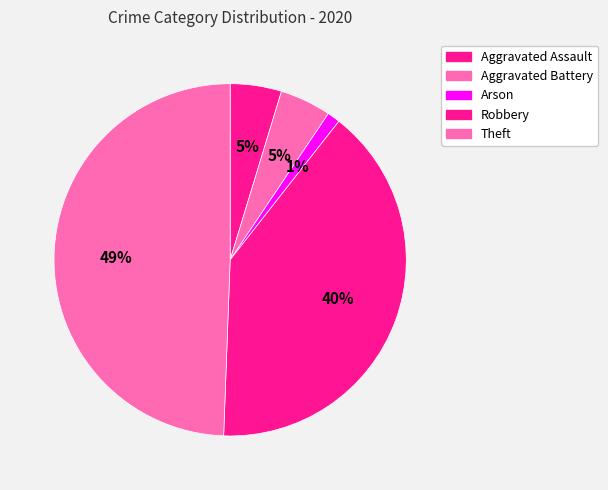

Count the number of slices in the pie.

5